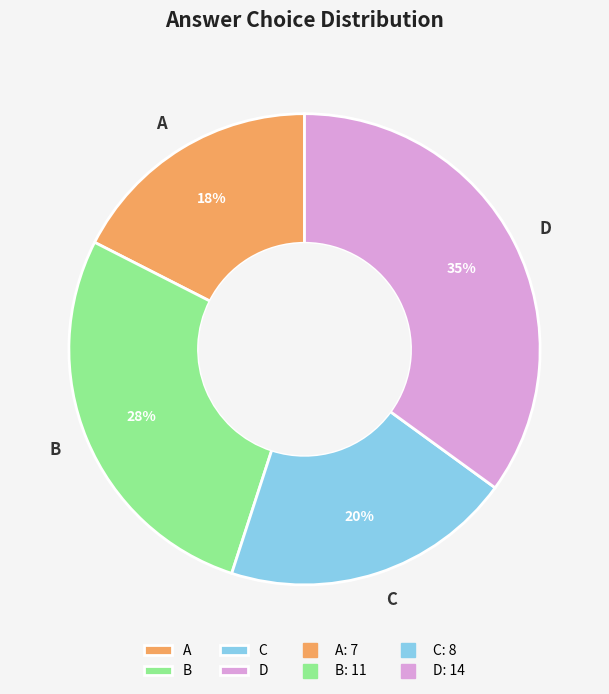

To the nearest percent, what is the average slice percentage?

25%